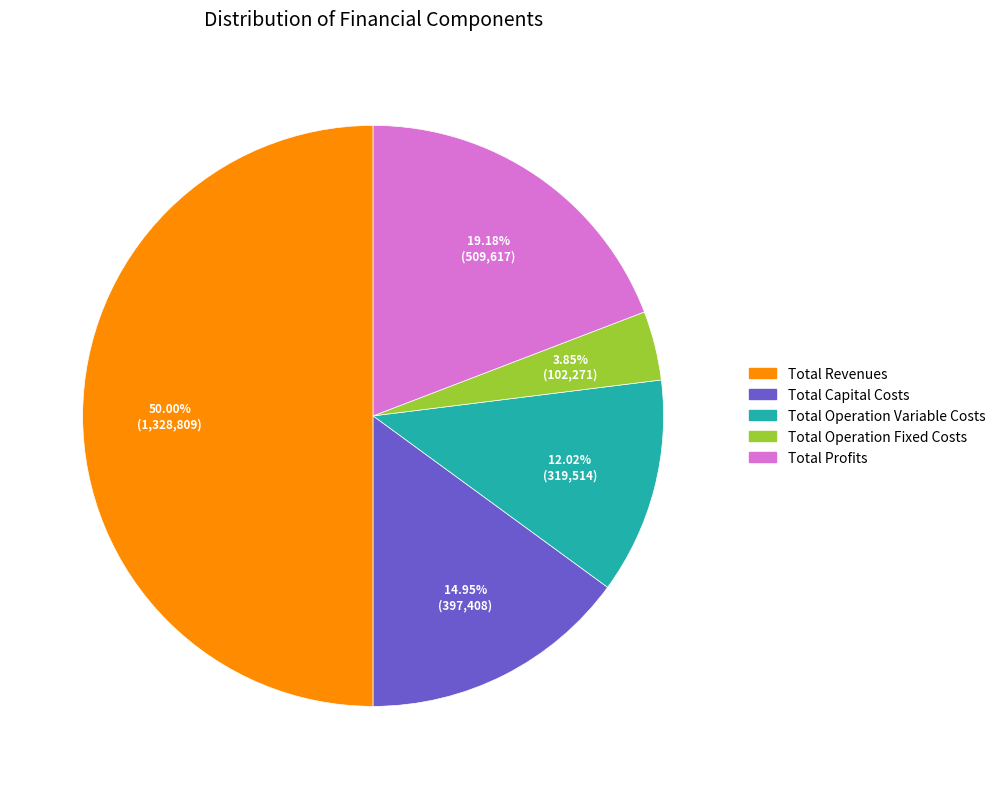

To the nearest percent, what is the combined percentage of Total Operation Fixed Costs and Total Operation Variable Costs?

16%